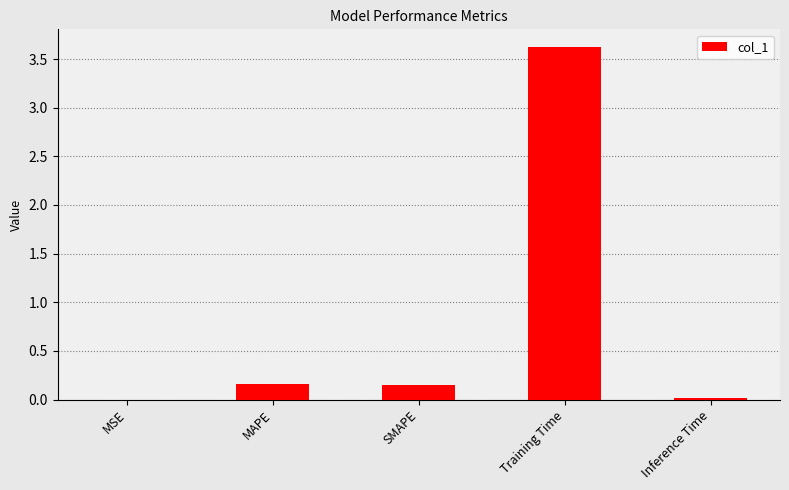

Which category has the highest value across all series?

Training Time